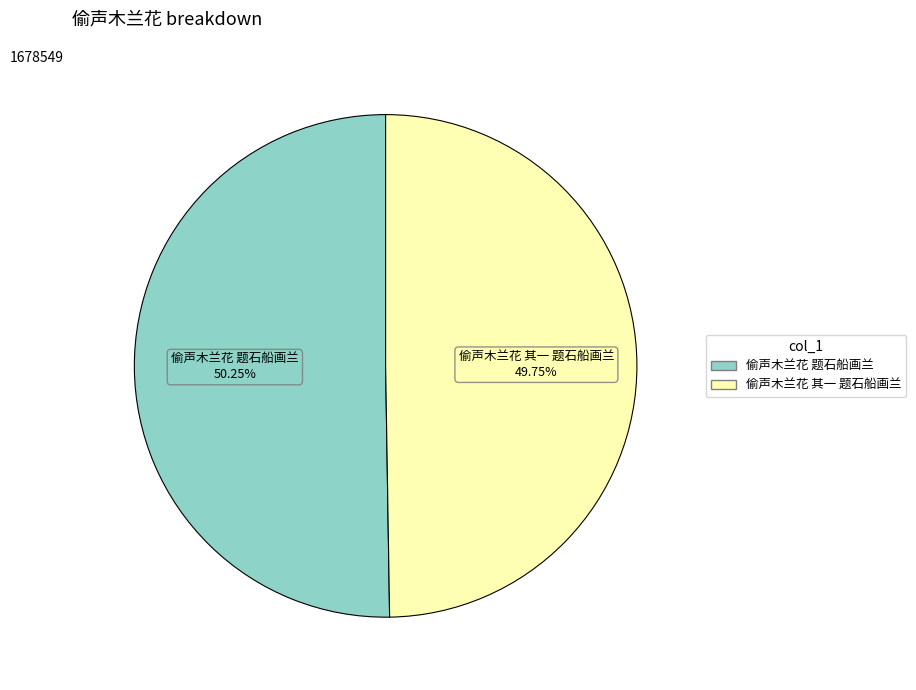

To the nearest percent, what percentage of the pie is 偷声木兰花 其一 题石船画兰?

50%